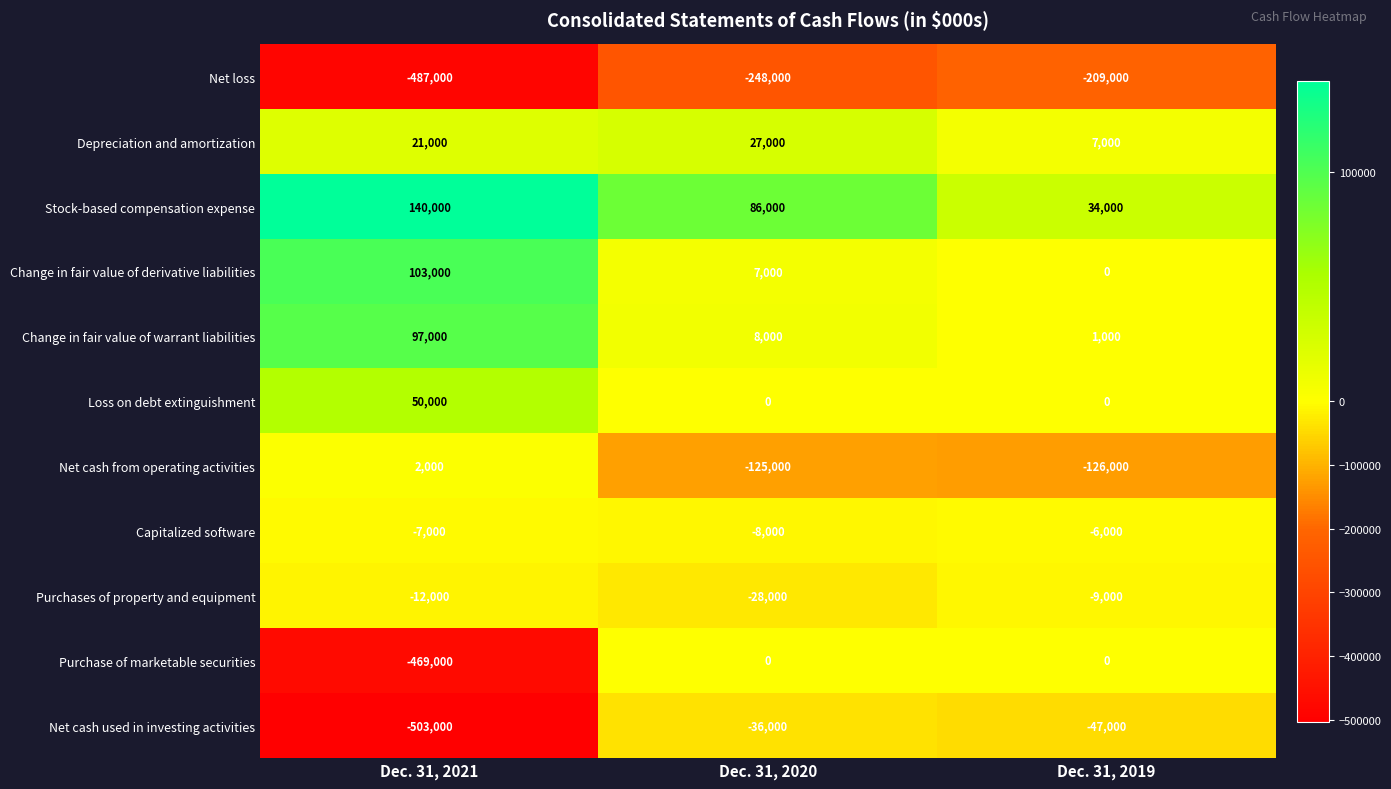

What is the greatest value displayed?

140000